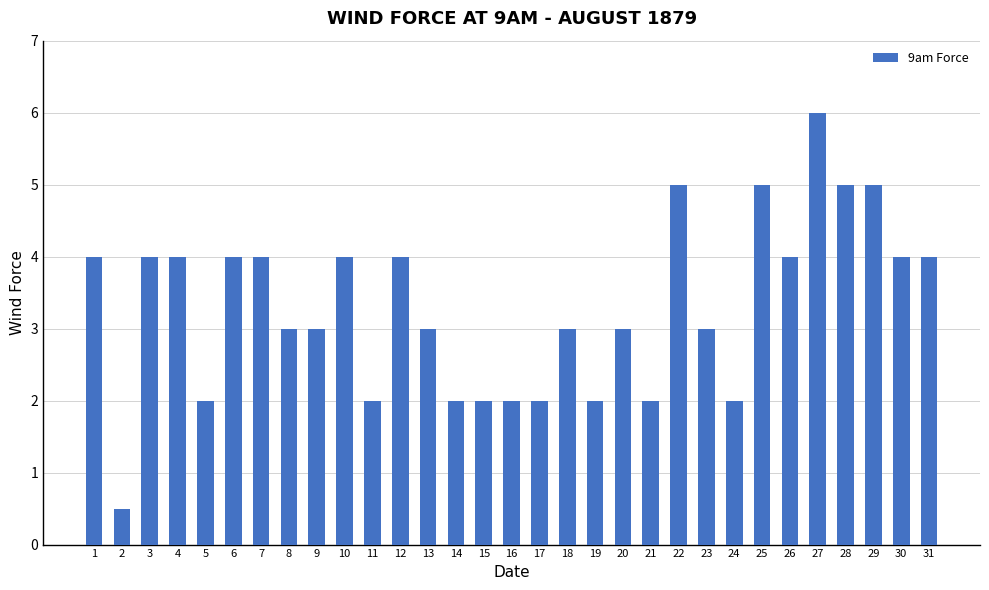

True or false: the data shows 2.0 at 17.

True